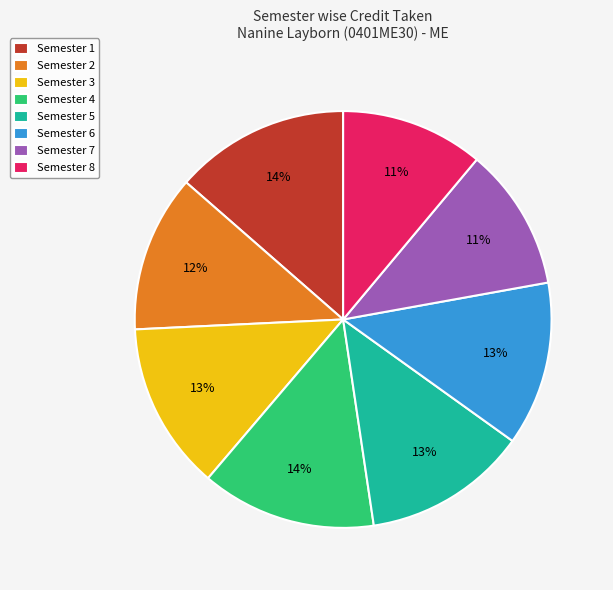

How many slices are in this pie chart?

8